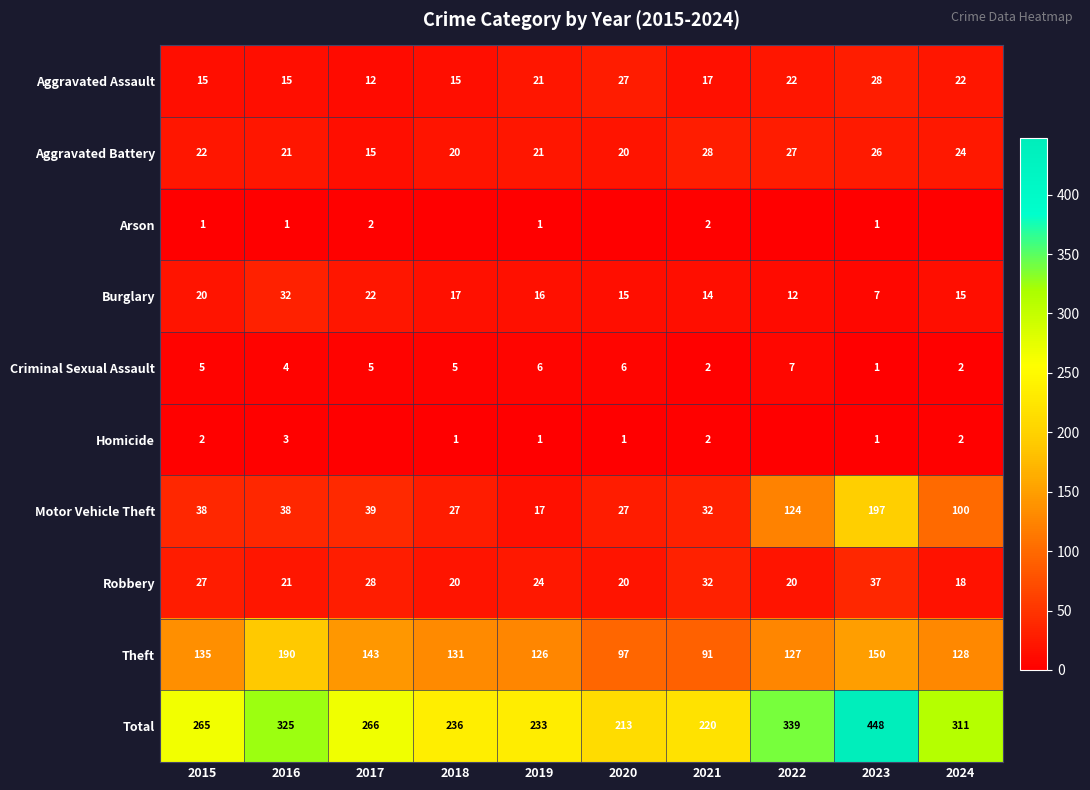

What is the spread (max minus min) of values at 2023?

447